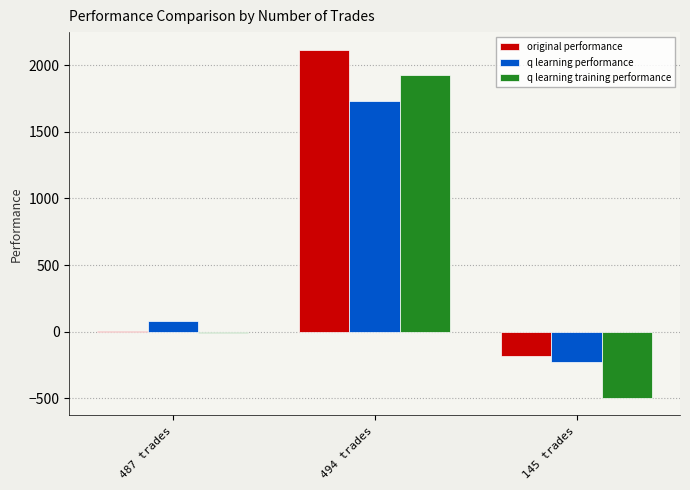

How many values in the original performance series exceed 6?

2